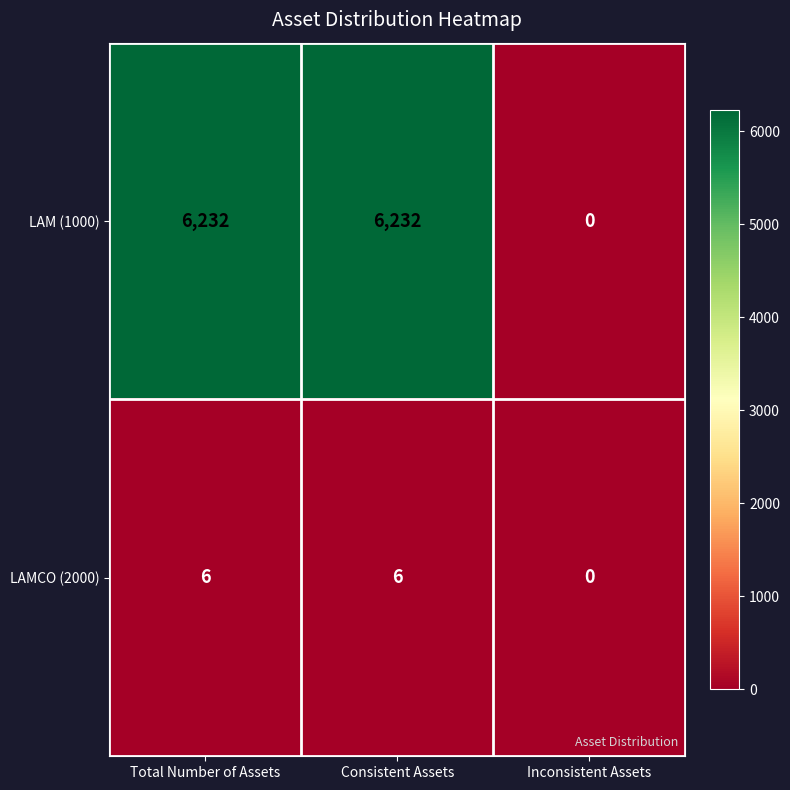

At how many categories does at least one series exceed 4190?

2